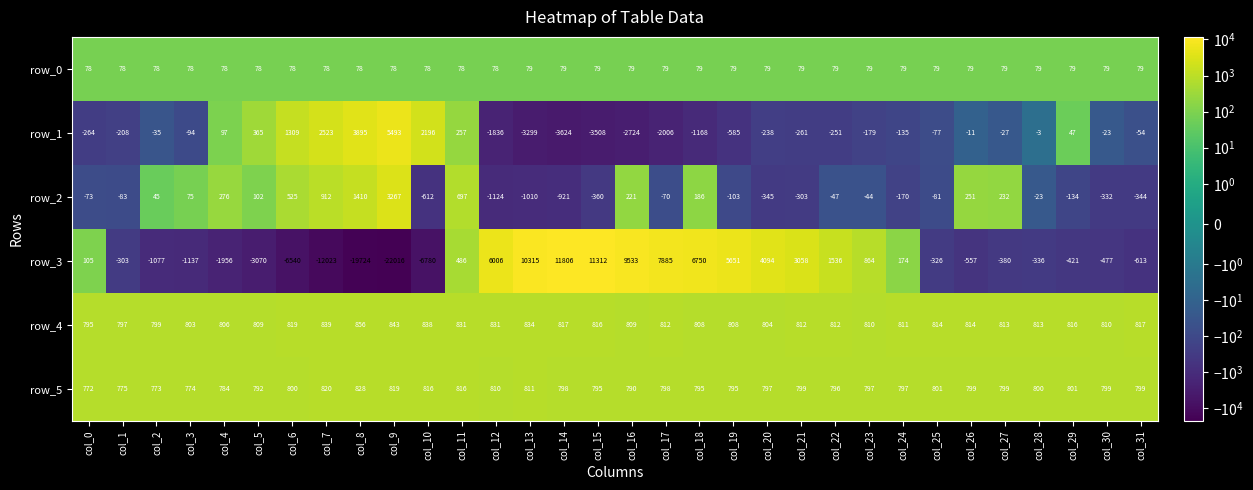

At col_24, list the series in order from largest to smallest.

row_4, row_5, row_3, row_0, row_1, row_2